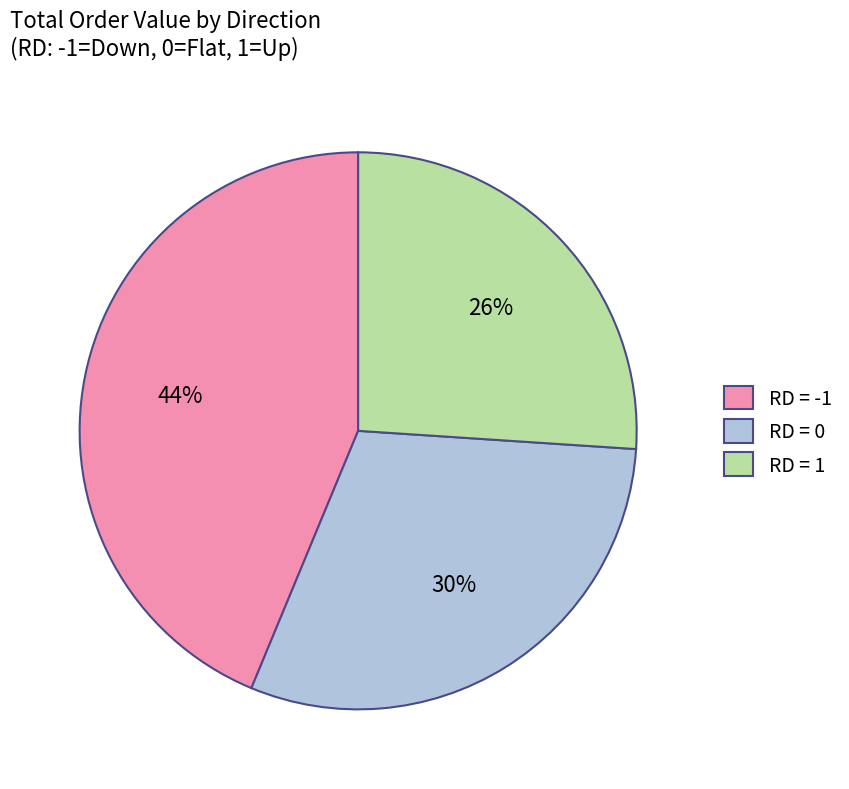

Which slice is the largest?

RD = -1